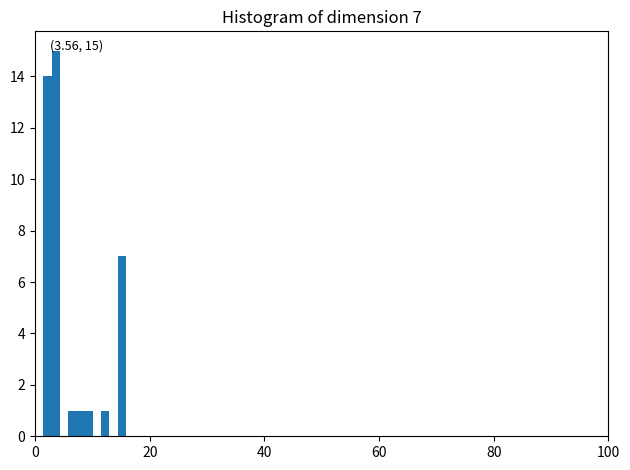

Read against the x-axis, roughly where is the centre of the tallest bar?

4